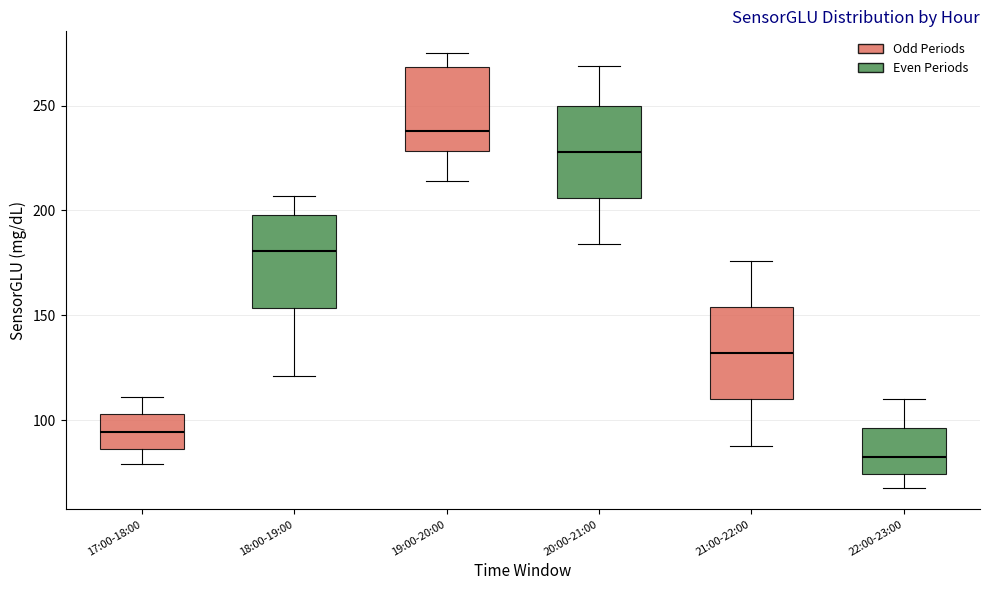

Reading left to right, transcribe this box plot: for each box, give where its median line is, the range the box spans, and where its two whiskers end, as read against the y-axis. The values are not printed on the chart, so give them approximately, as read against the axis.

17:00-18:00: median 95, box 85 to 105, whiskers 80 to 110
18:00-19:00: median 180, box 155 to 200, whiskers 120 to 205
19:00-20:00: median 240, box 230 to 270, whiskers 215 to 275
20:00-21:00: median 230, box 205 to 250, whiskers 185 to 270
21:00-22:00: median 130, box 110 to 155, whiskers 90 to 175
22:00-23:00: median 85, box 75 to 95, whiskers 70 to 110